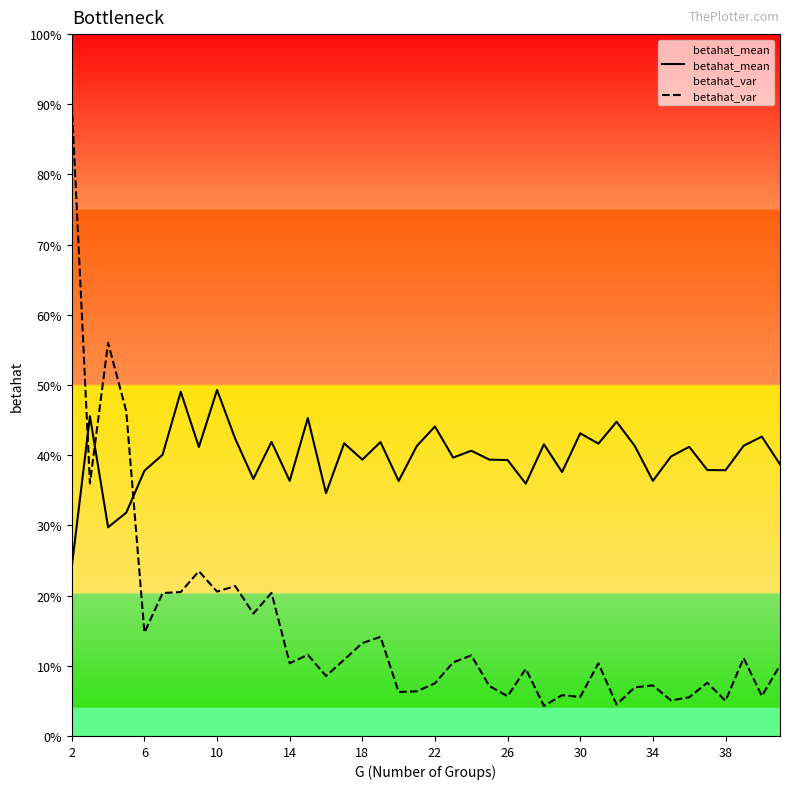

Rank the series by their maximum value, from lowest to highest.

betahat_mean, betahat_var